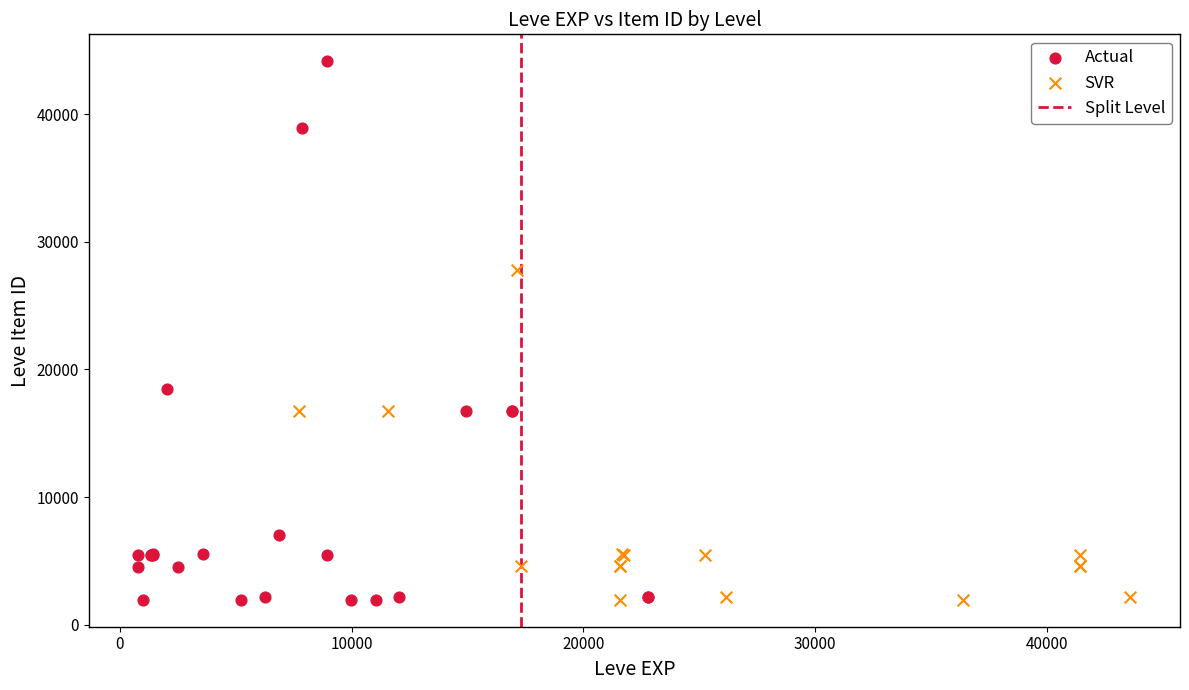

Which series reaches the maximum Y coordinate?

Actual